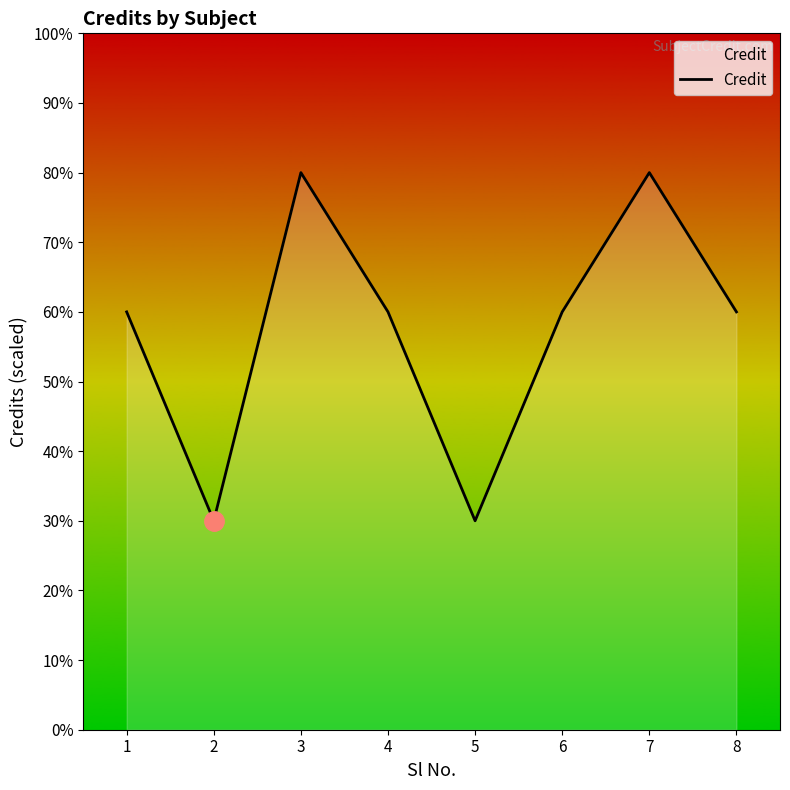

What is the sum of all values?

46